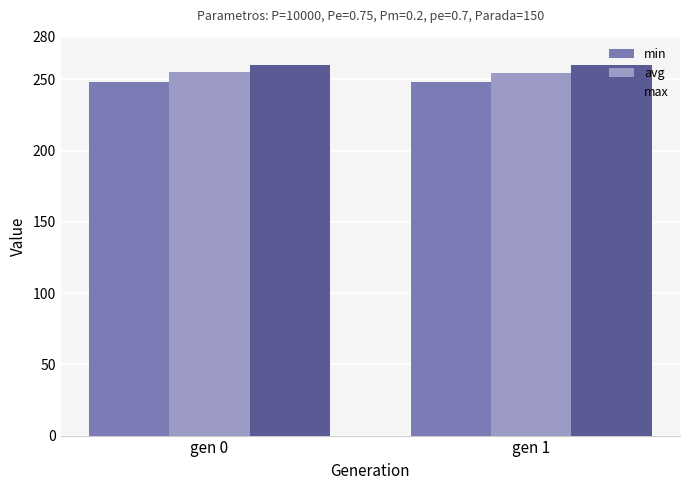

What is the difference between the highest and lowest values at gen 0?

12.3